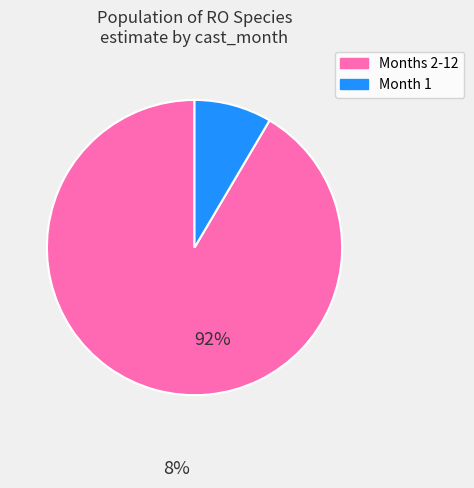

Does any single category account for the majority?

Yes